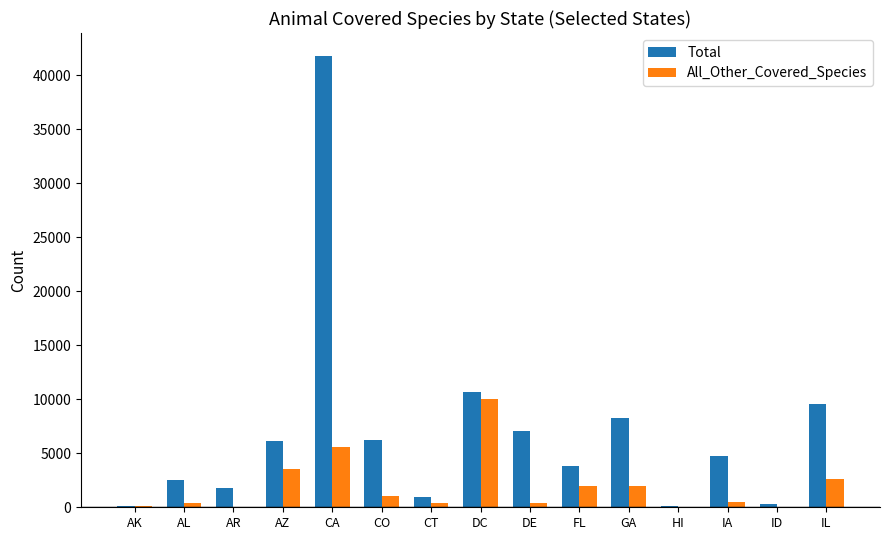

The value of Total at AL is 2519. True or false?

True